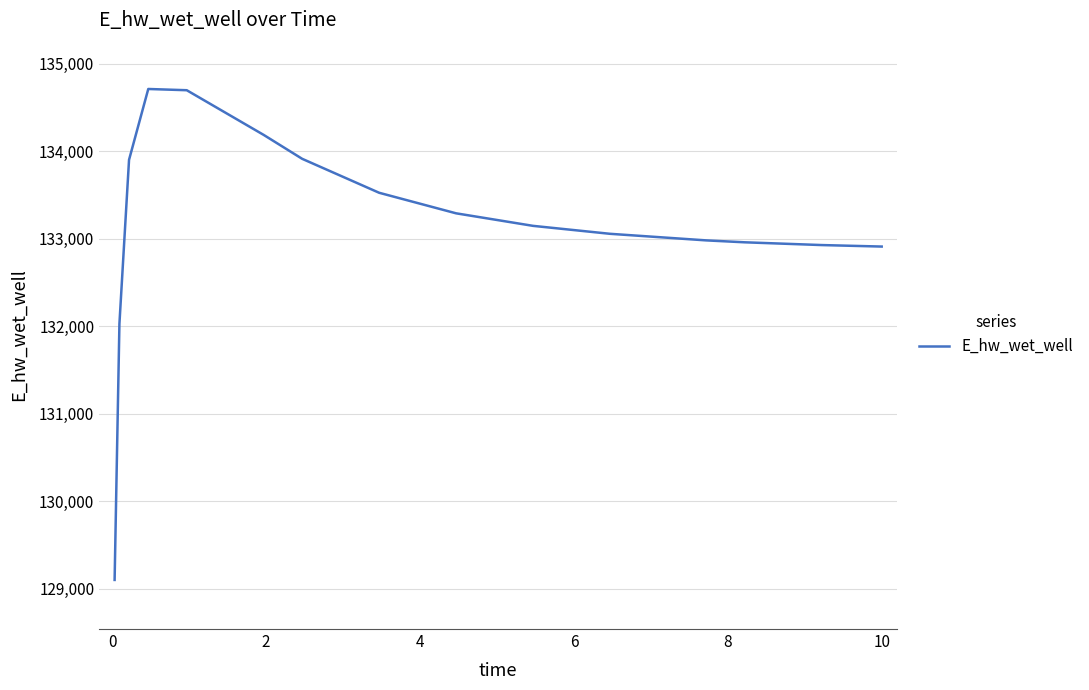

What is the difference between the maximum and minimum values?

5610.5